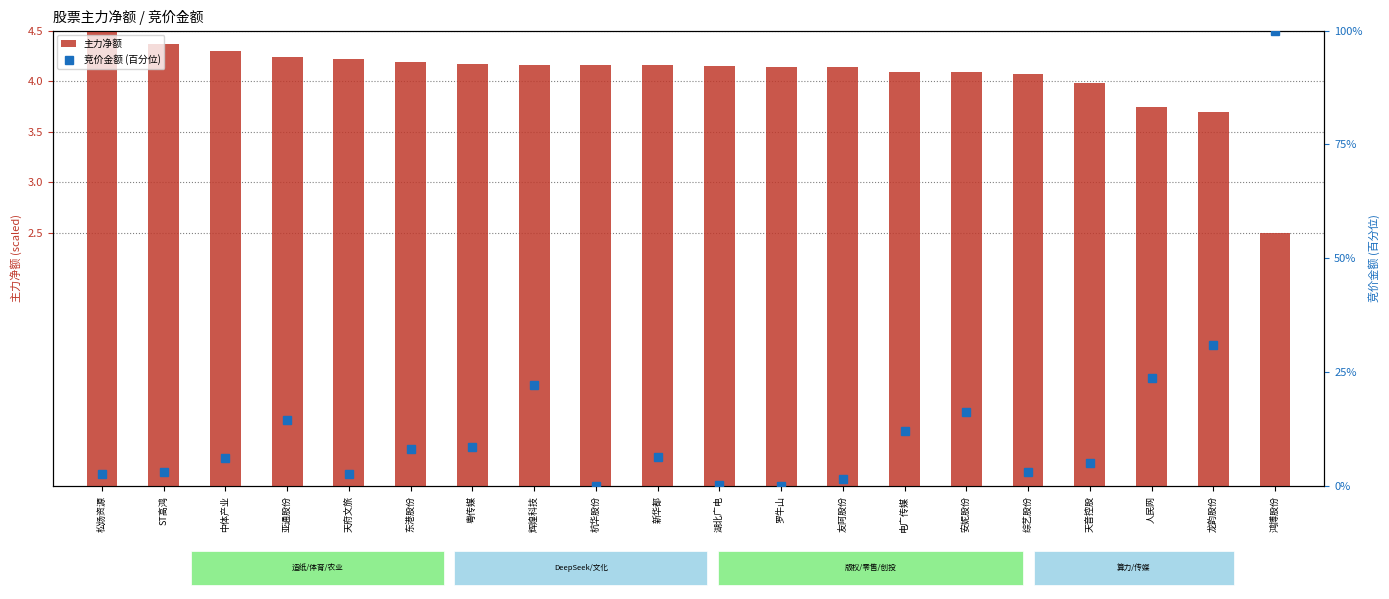

Which category has the highest value in the 竞价金额 (百分位) series?

鸿博股份